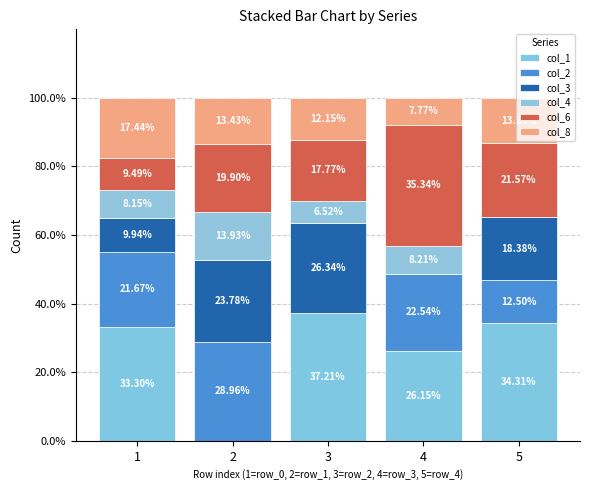

Is it true that col_4 equals 0.0 at 5?

True